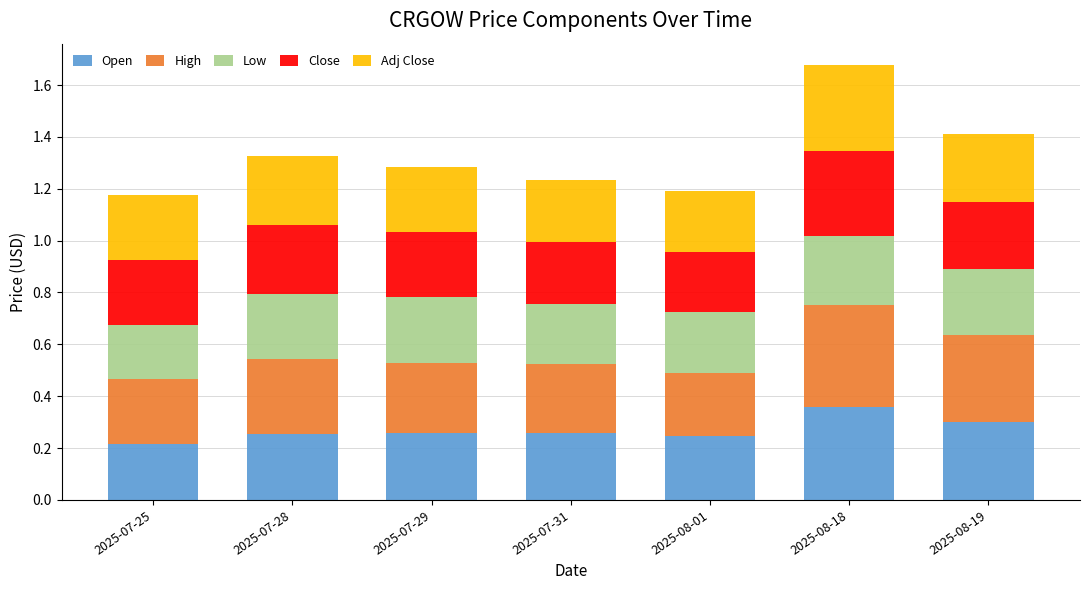

At which label does Open reach its peak?

2025-08-18